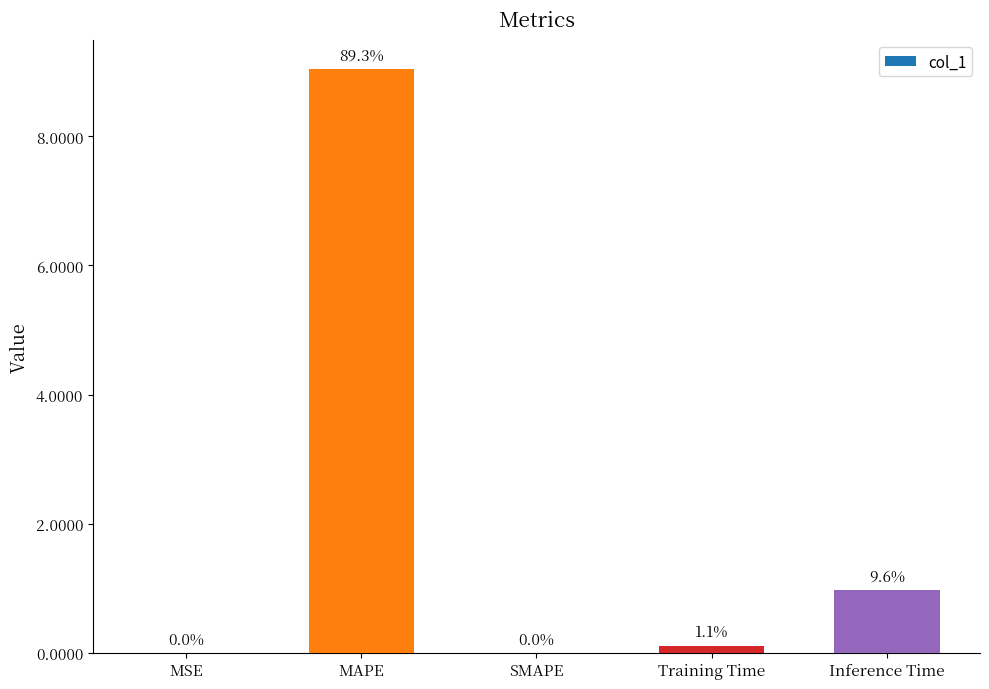

Which category has the lowest value across all series?

SMAPE